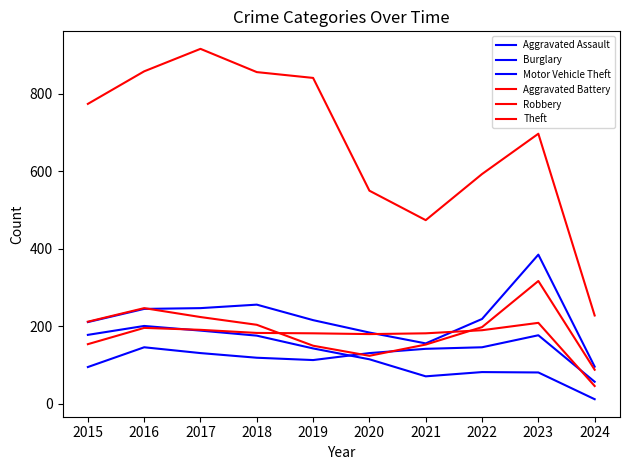

What value does the Burglary series have at 2020?

115